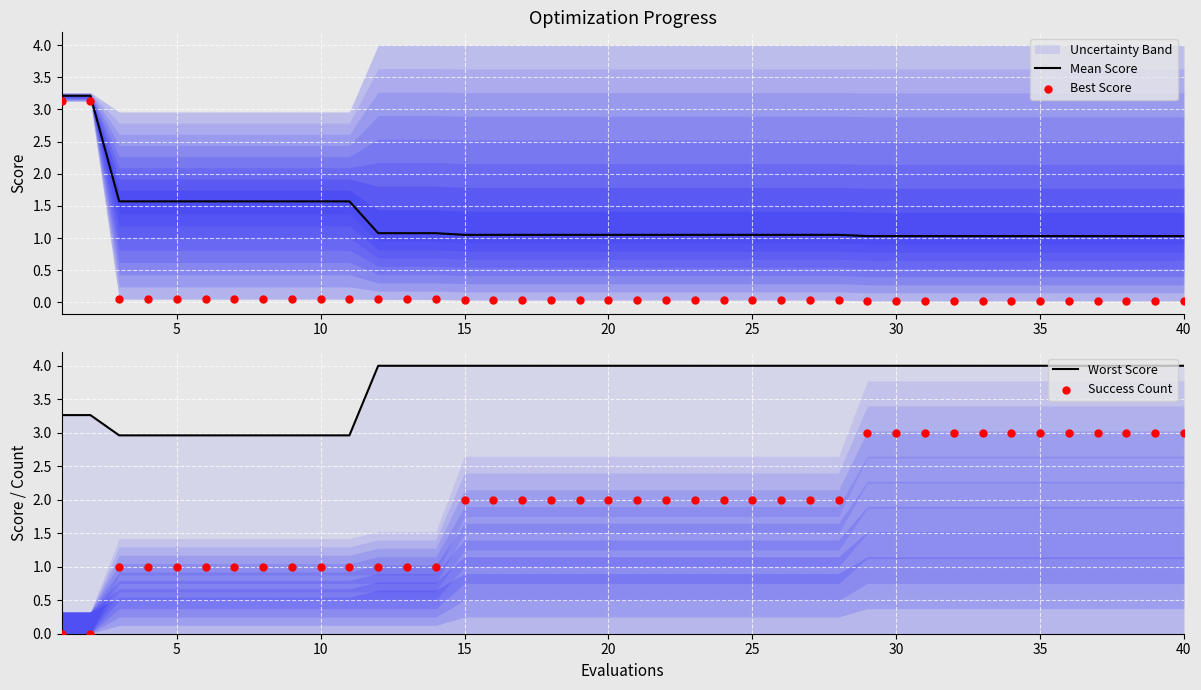

Which series contains the lowest Y value?

Success Count